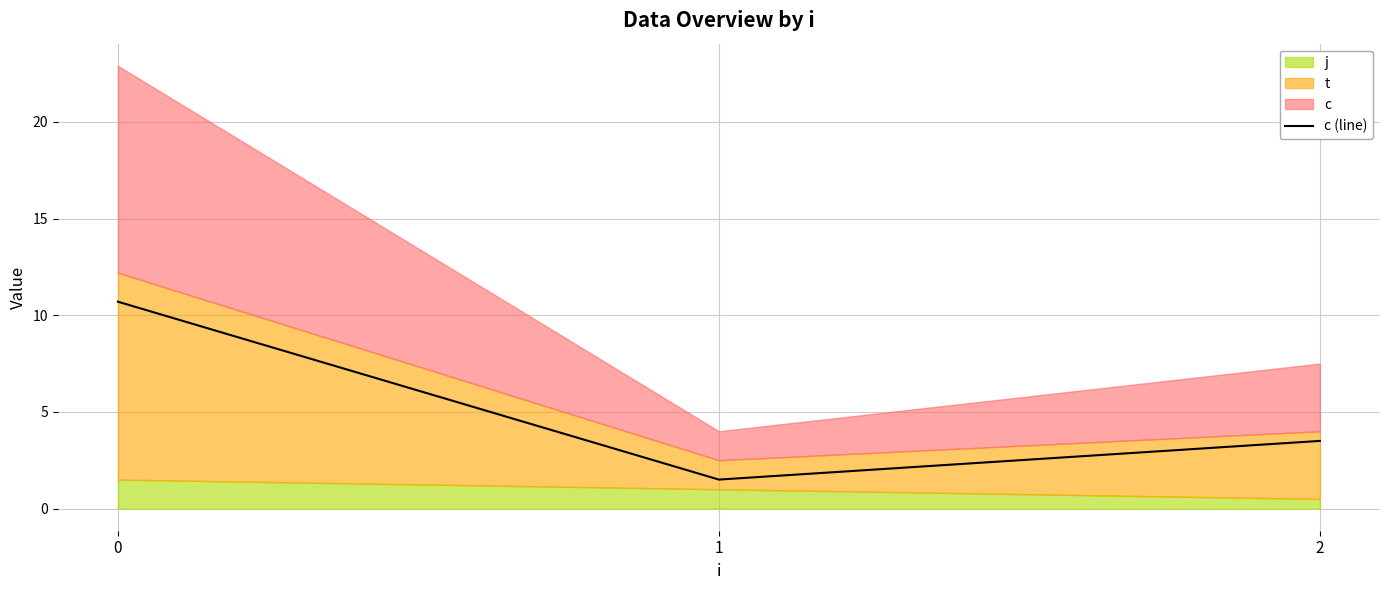

What is the maximum value shown in the chart?

10.7